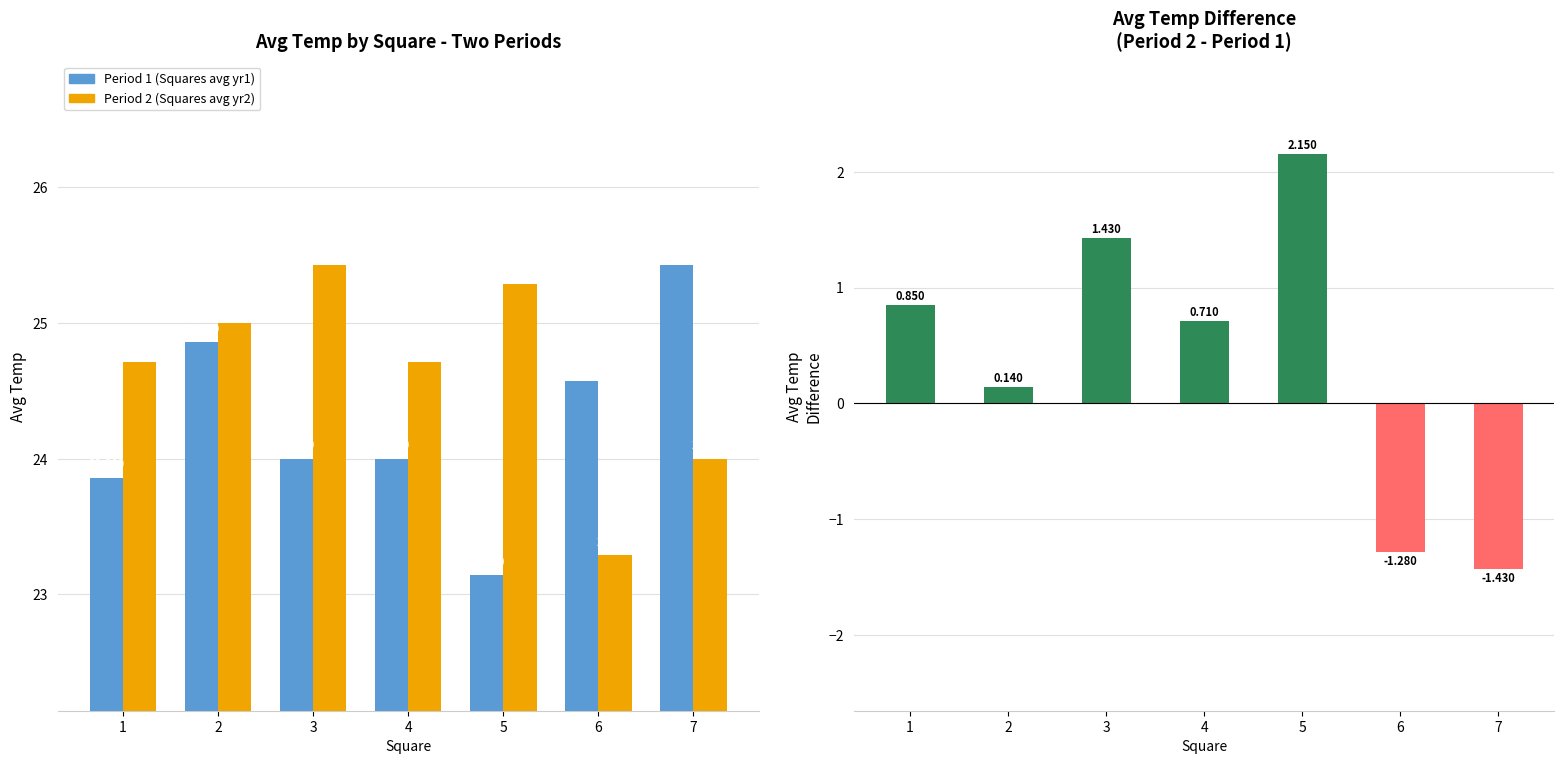

Rank the categories by Diff (Period 2 - Period 1) value from highest to lowest.

5, 3, 1, 4, 2, 6, 7